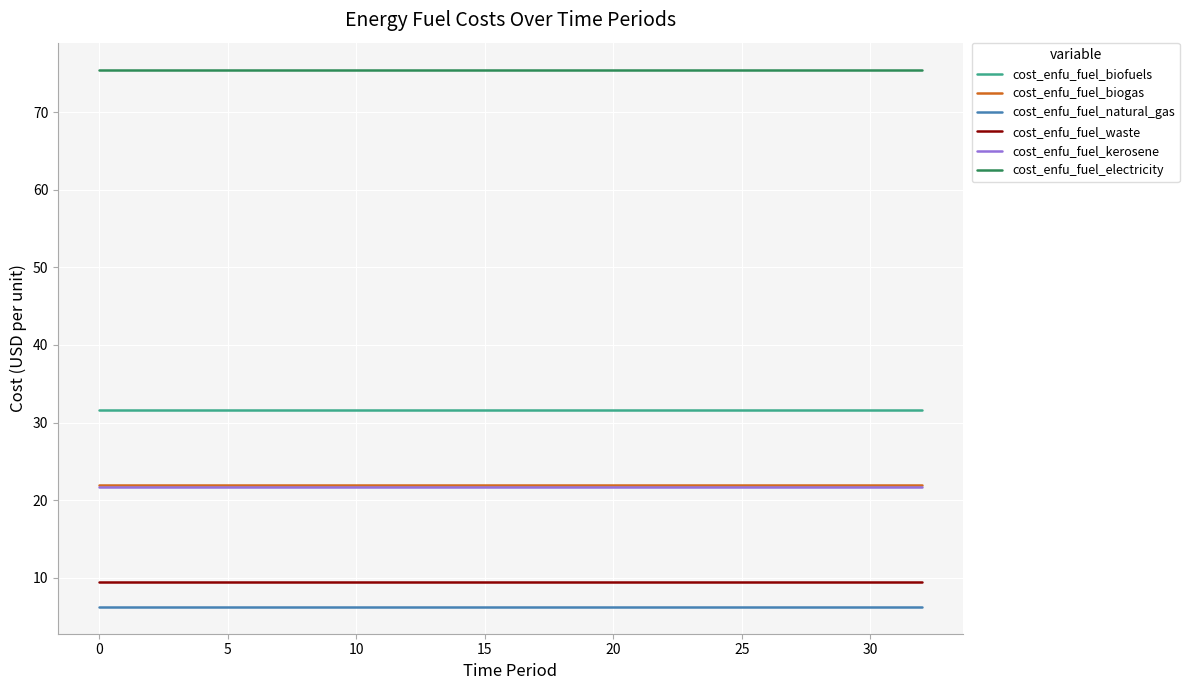

True or false: cost_enfu_fuel_waste and cost_enfu_fuel_natural_gas intersect in this chart.

False